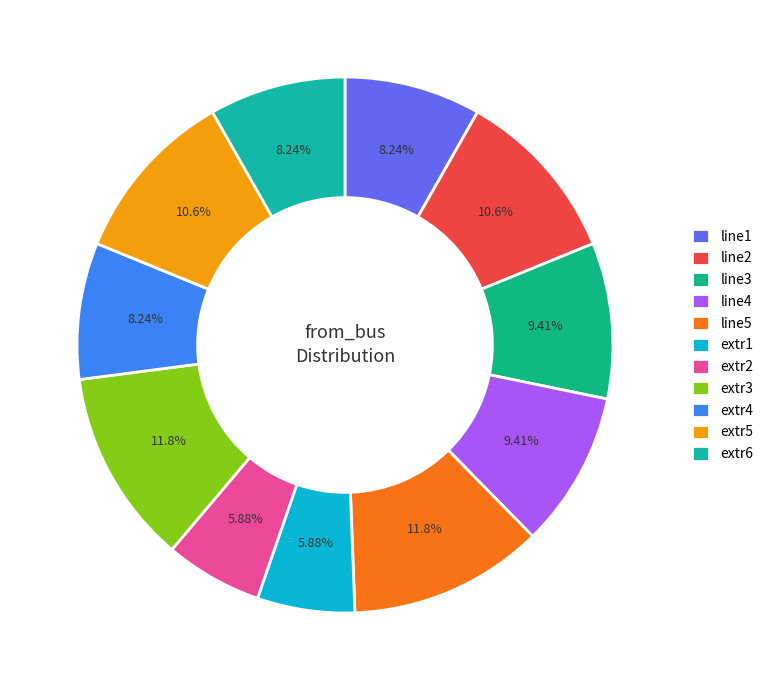

Is it true that extr1 is 6% of the pie?

True